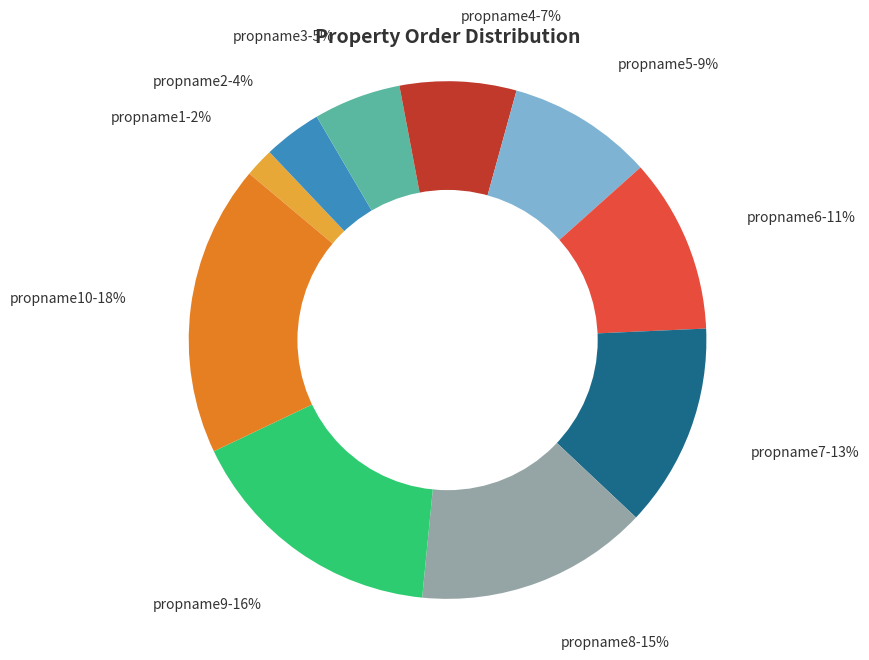

Is the sum of propname7-13% and propname10-18% greater than half?

No